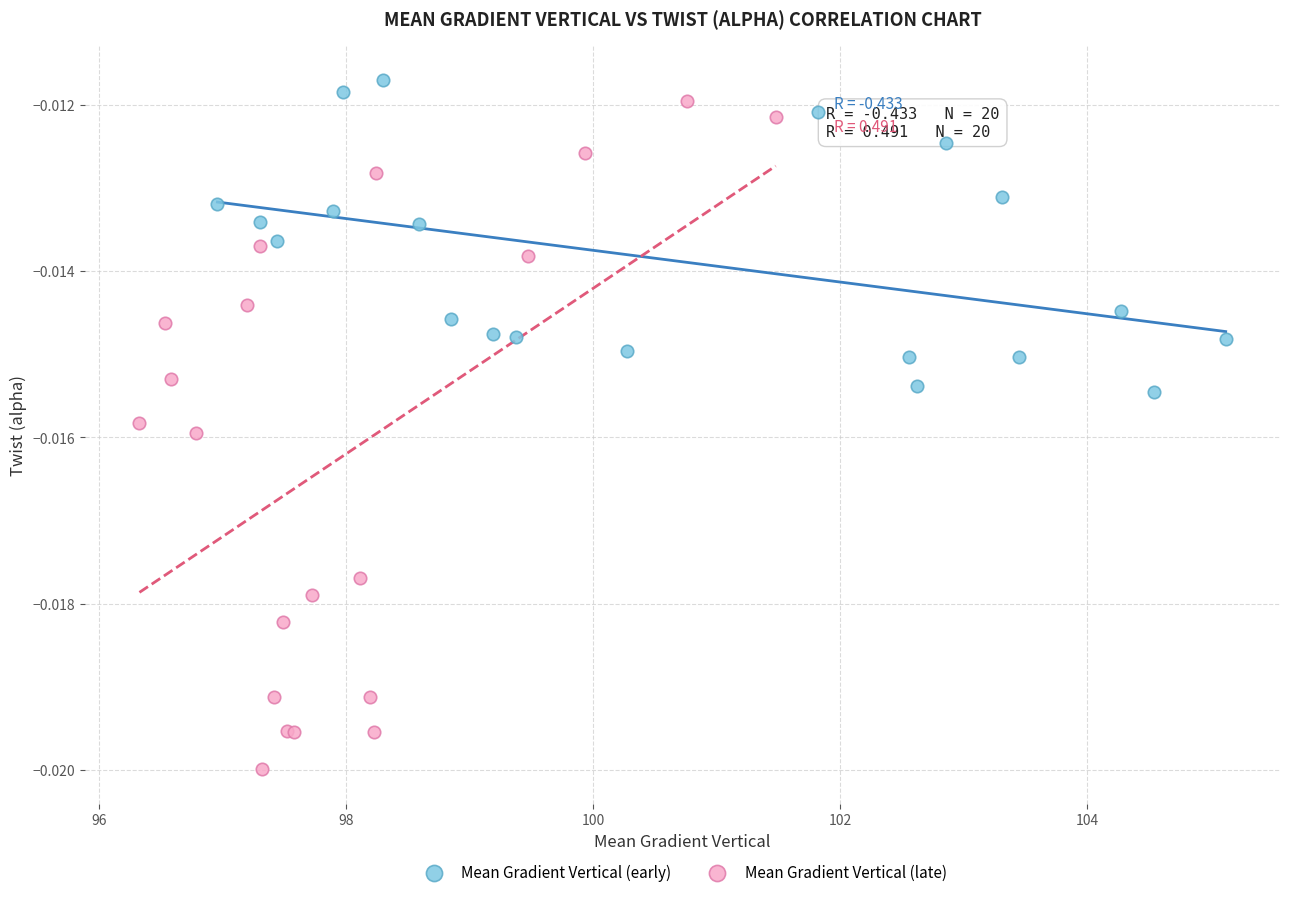

Which series contains the lowest Y value?

Mean Gradient Vertical (late)